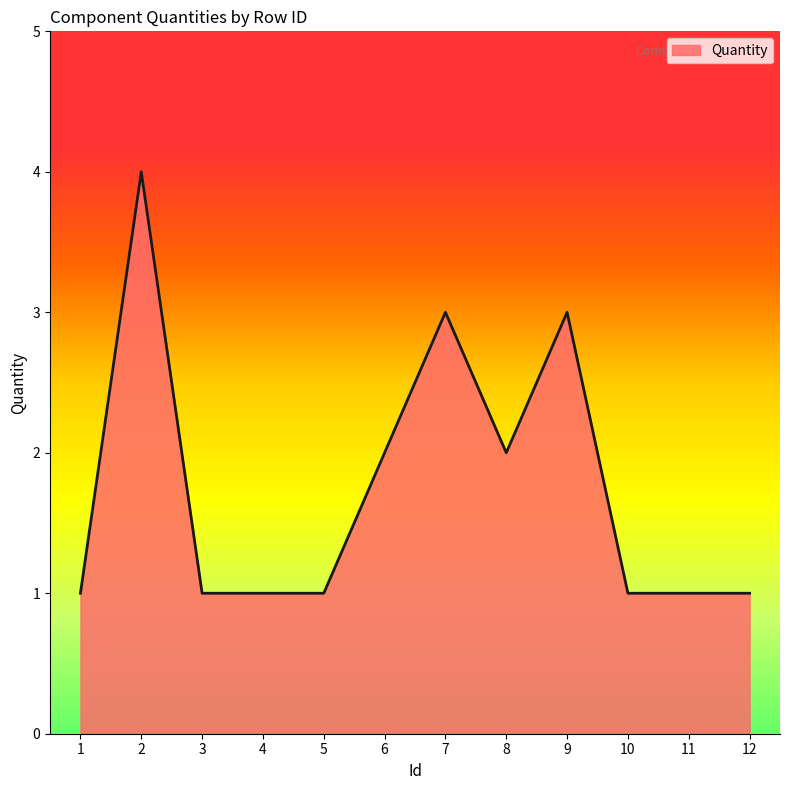

Where is the first local maximum?

2